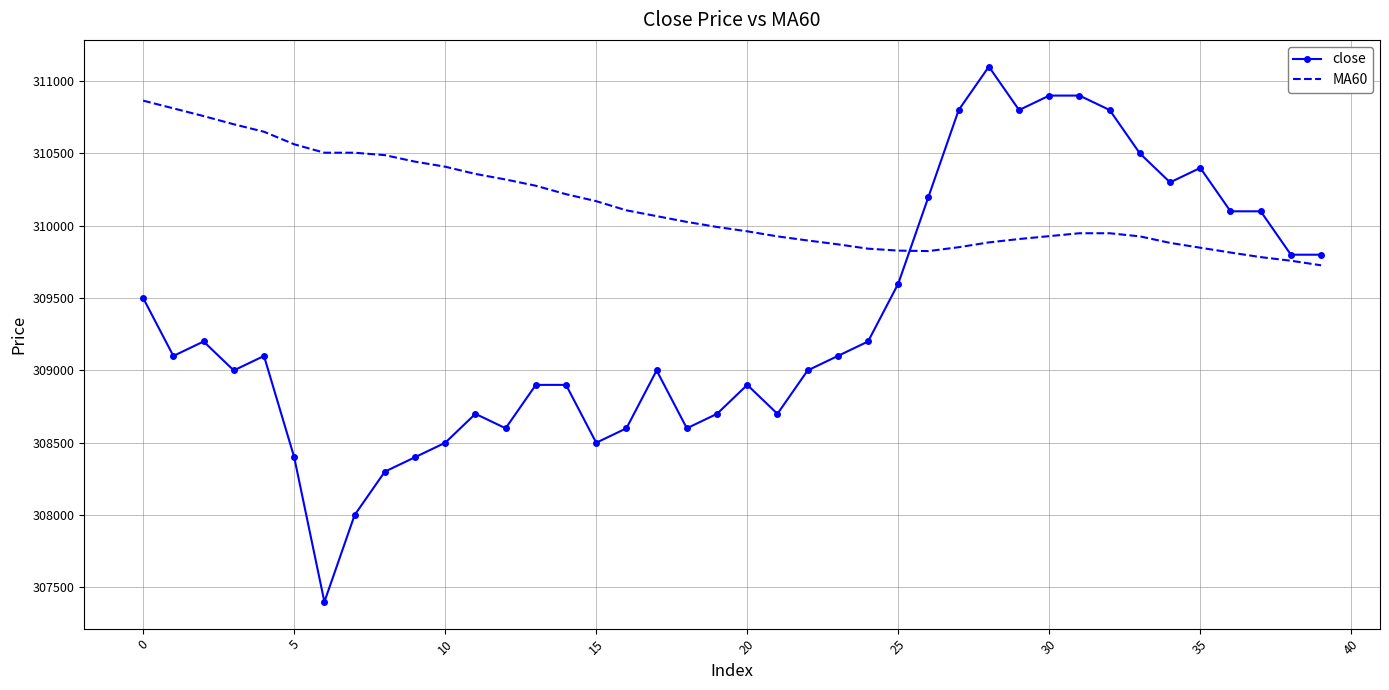

Which series has the largest range (max minus min)?

close